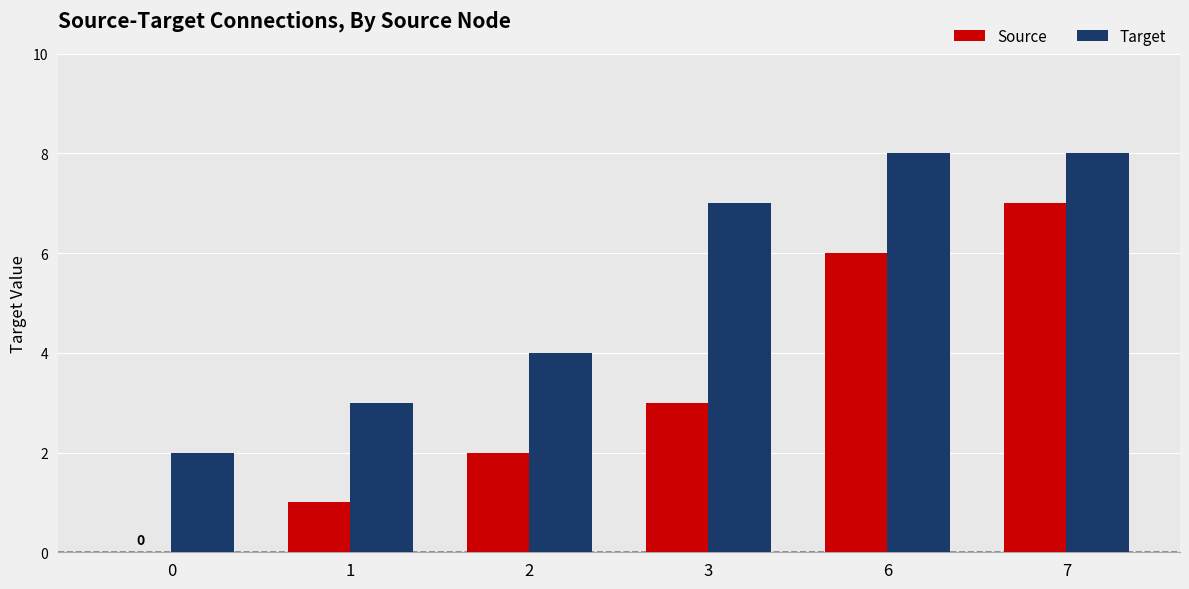

What are all the series names shown in the legend?

Source, Target